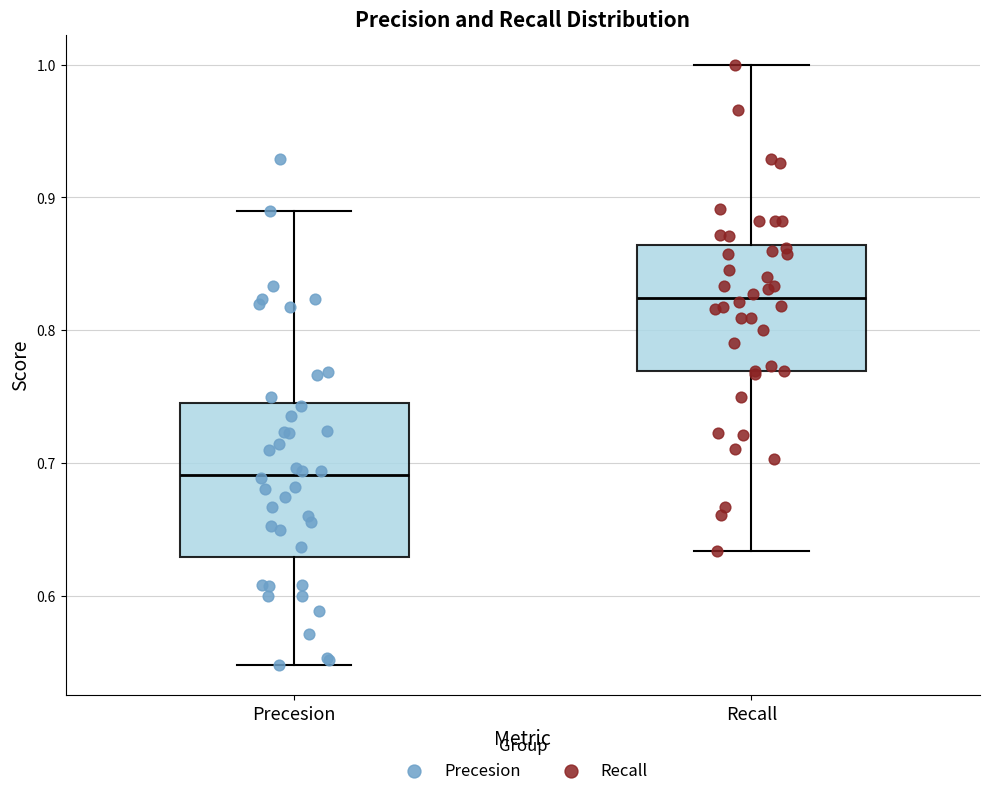

Which box's median line is the lowest?

Precesion